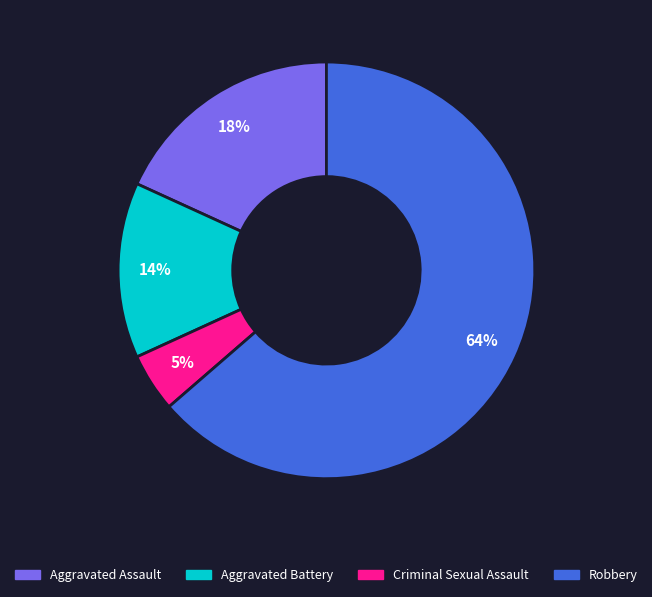

Combined, do Aggravated Assault and Robbery account for over 50%?

Yes